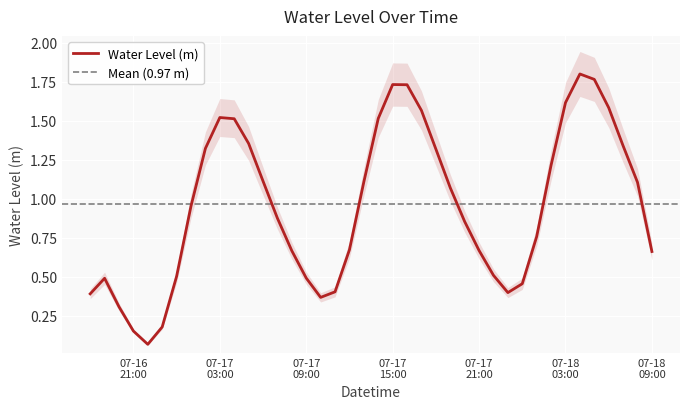

What is the value of the 13th point from the left?

1.1